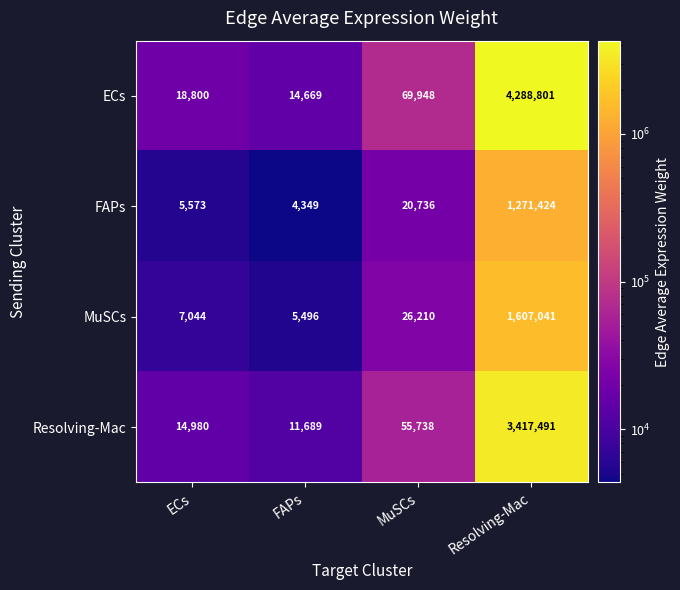

Read the ECs value at MuSCs.

69948